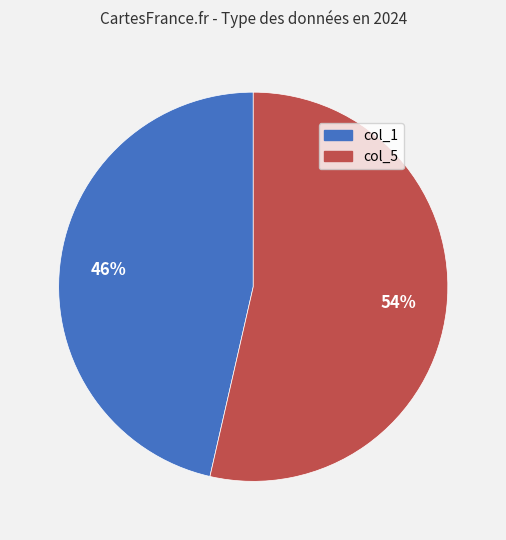

Is there any slice that represents more than half of the pie?

Yes